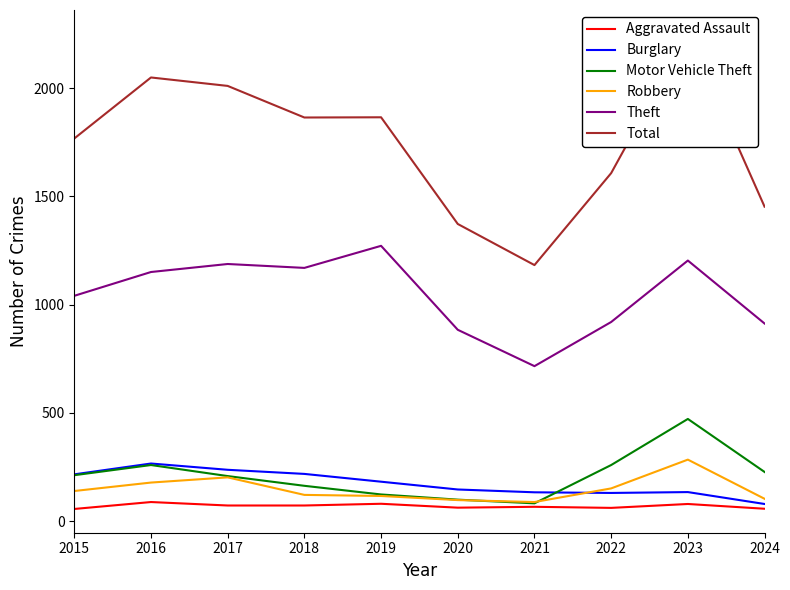

Which series has the widest spread of values?

Total